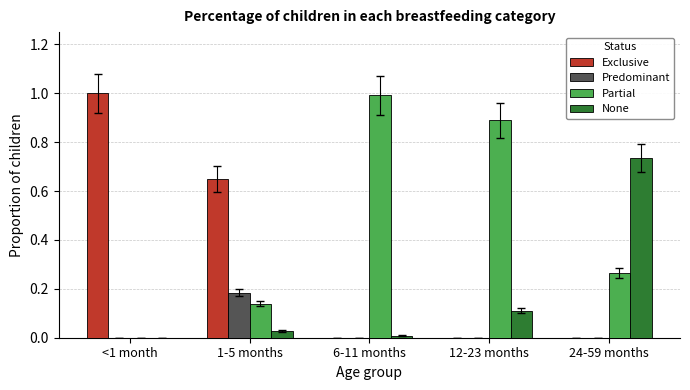

The Predominant series shows 0.0 at 6-11 months. True or false?

True